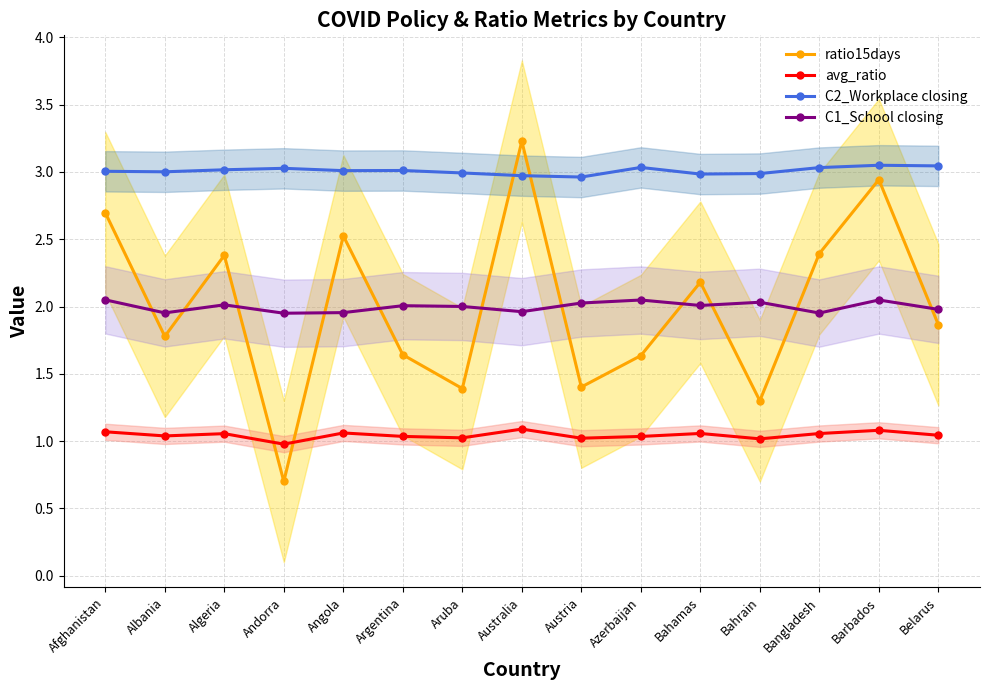

Rank the categories by ratio15days value from lowest to highest.

Andorra, Bahrain, Aruba, Austria, Azerbaijan, Argentina, Albania, Belarus, Bahamas, Algeria, Bangladesh, Angola, Afghanistan, Barbados, Australia